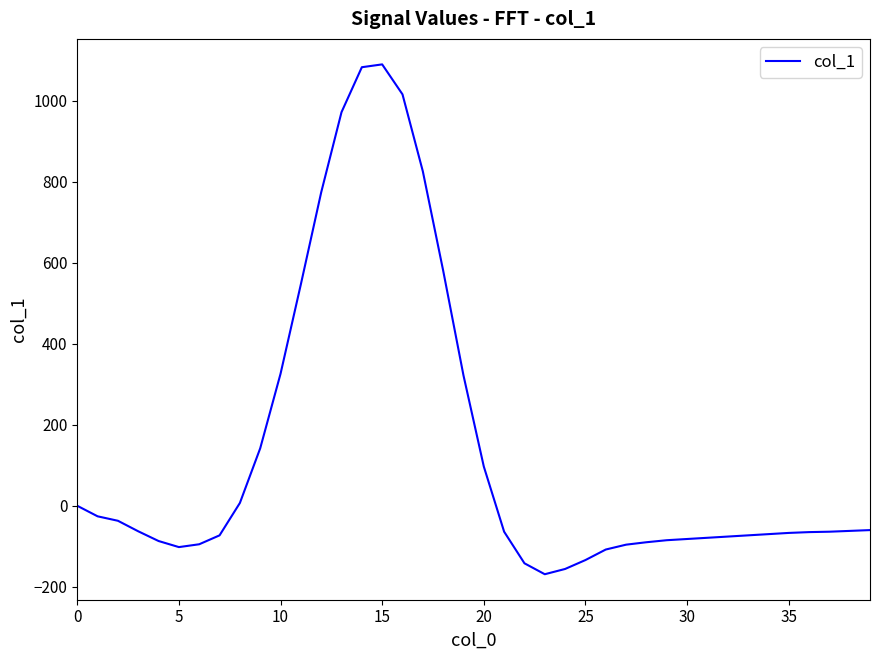

What is the maximum value shown in the chart?

1090